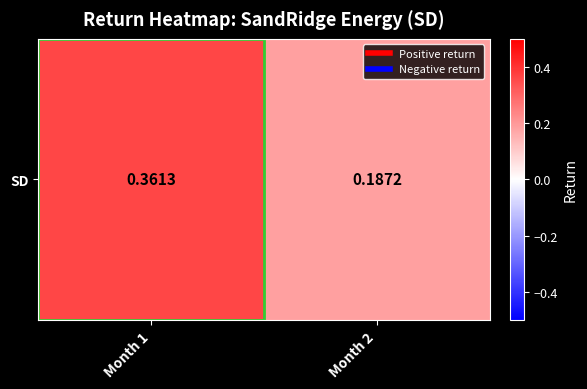

At which label is the value closest to 0?

Month 2